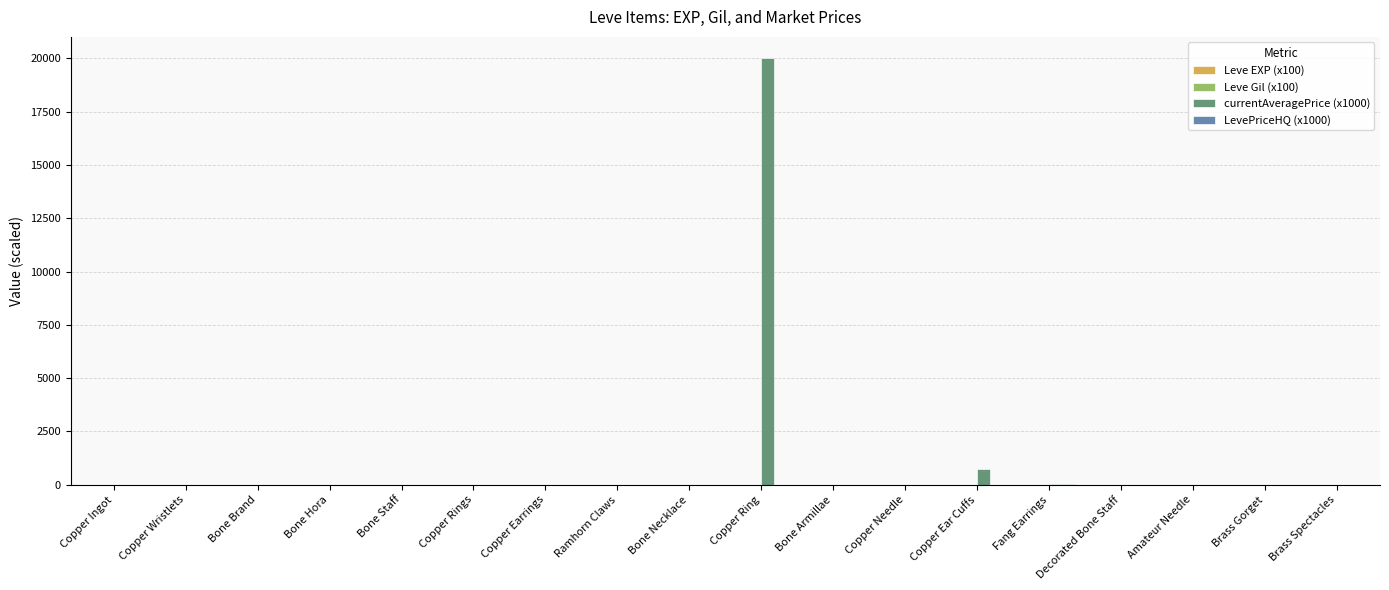

What is the maximum value shown in the chart?

20000.0